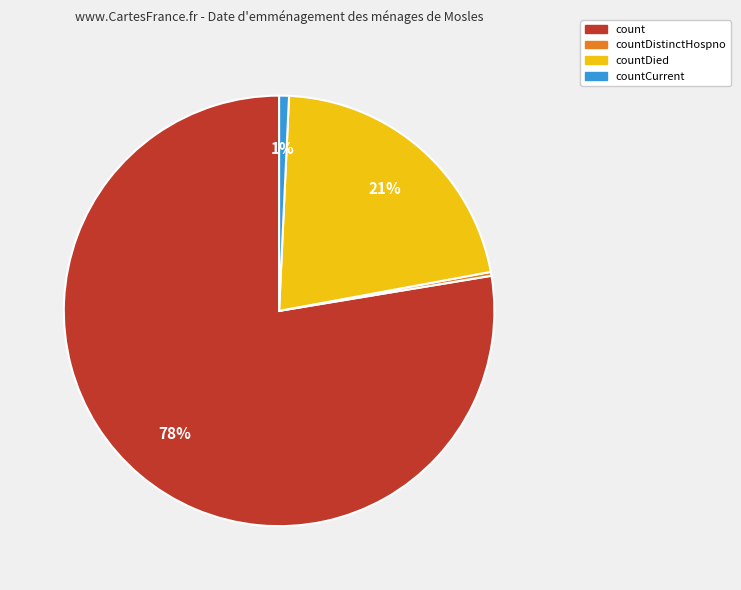

Does any single category account for the majority?

Yes